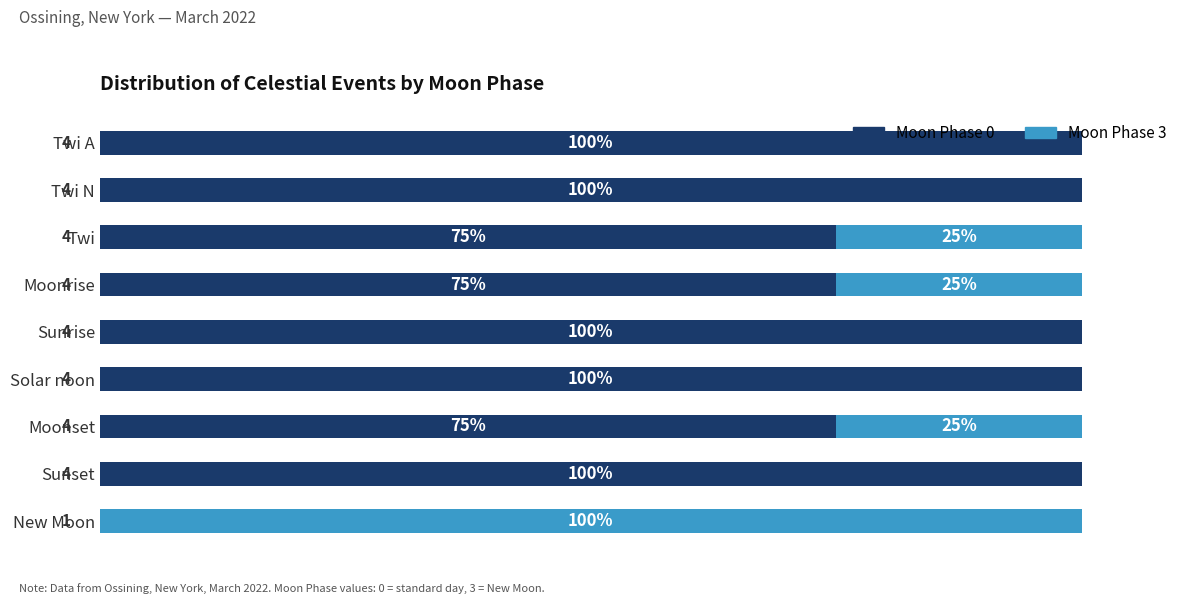

At how many categories does at least one series exceed 29?

9